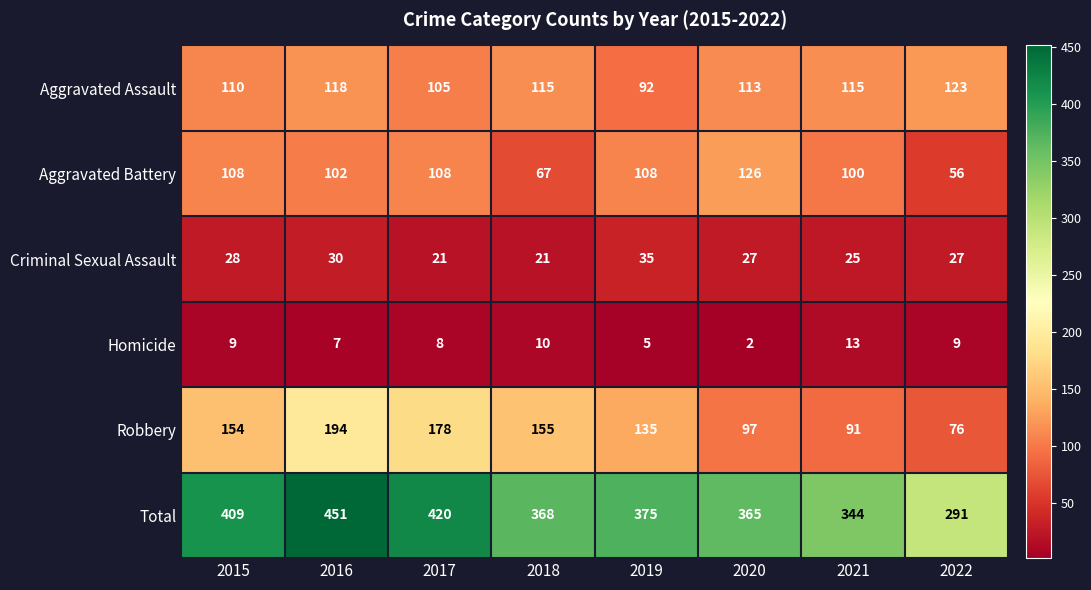

Is it true that Aggravated Battery equals 177 at 2021?

False